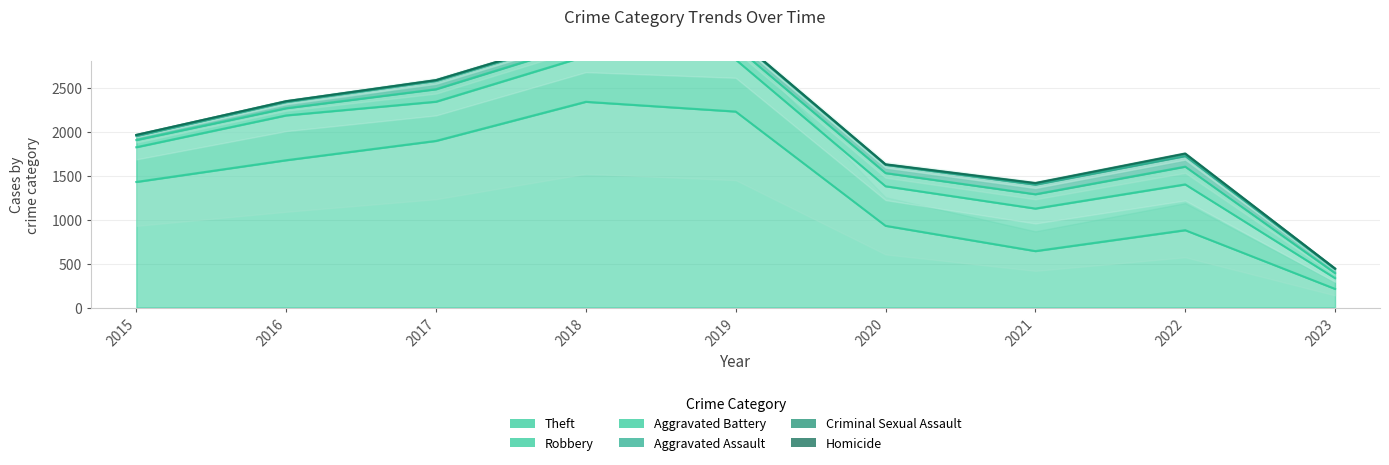

True or false: Aggravated Assault and Theft cross at least once.

False